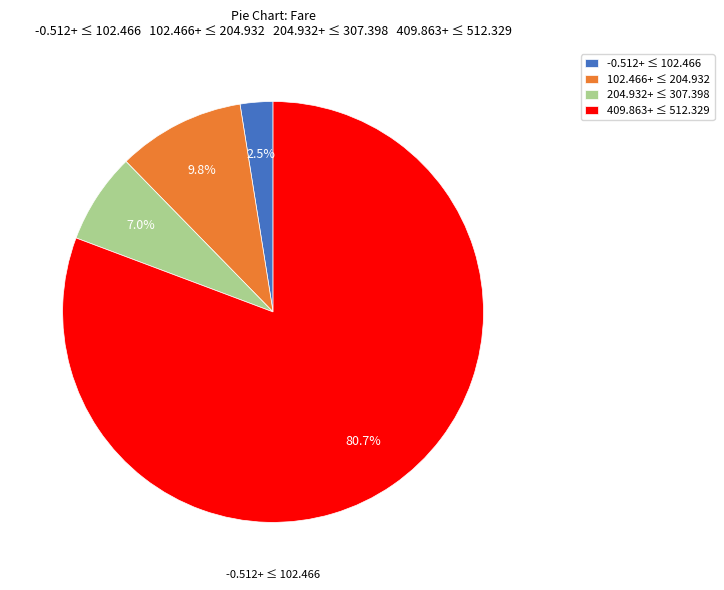

Rank the categories by value from highest to lowest.

409.863+ ≤ 512.329, 102.466+ ≤ 204.932, 204.932+ ≤ 307.398, -0.512+ ≤ 102.466